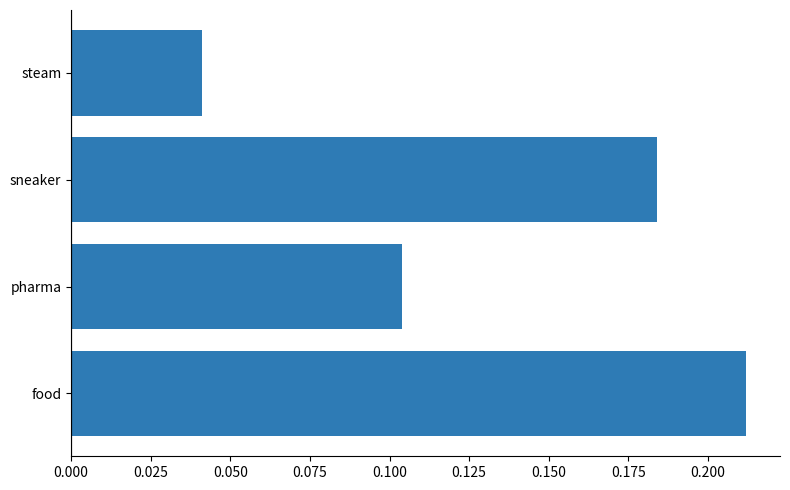

What is the sum of the values at sneaker and food?

0.4